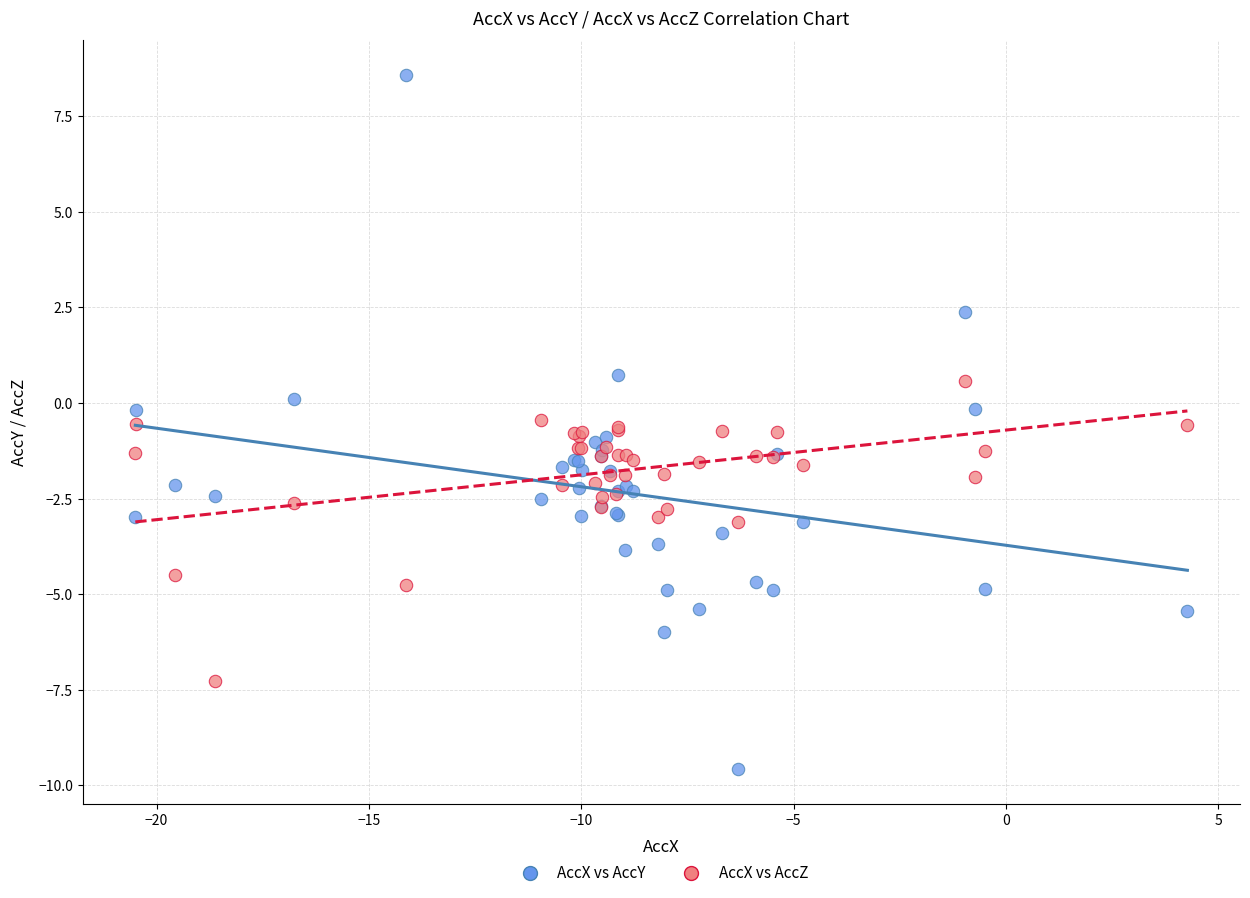

Which series contains the lowest Y value?

AccX vs AccY